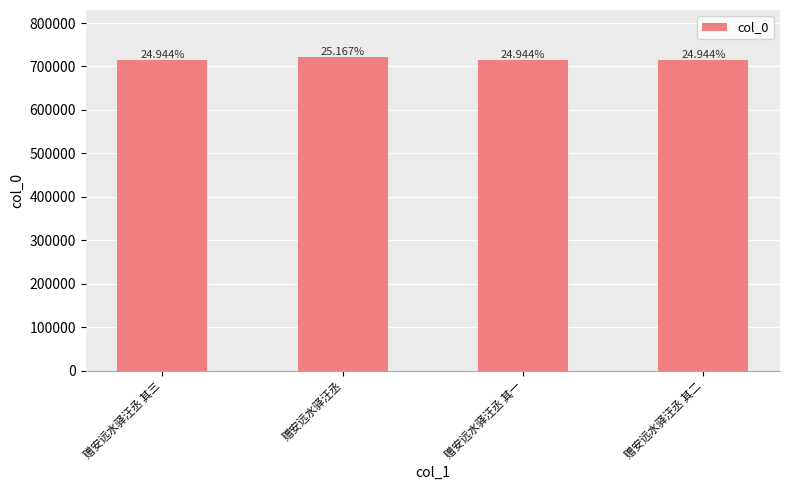

List the labels in order of value, largest first.

赠安远水驿汪丞, 赠安远水驿汪丞 其三, 赠安远水驿汪丞 其二, 赠安远水驿汪丞 其一